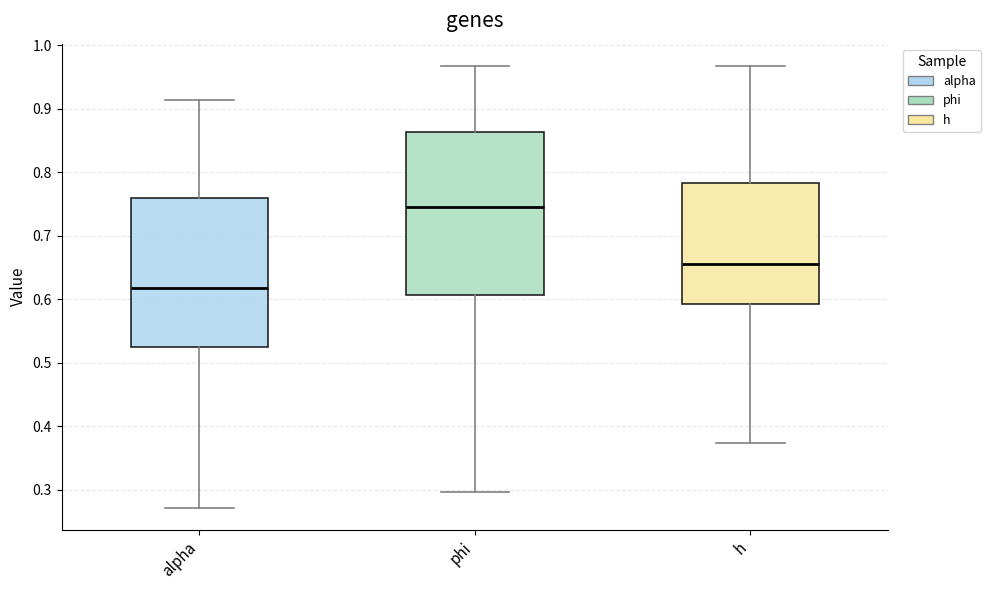

Reading left to right, read every box against the y-axis: the position of its median line, the range the box covers, and the ends of its whiskers. The values are not printed on the chart, so give them approximately, as read against the axis.

alpha: median 0.62, box 0.52 to 0.76, whiskers 0.27 to 0.91
phi: median 0.75, box 0.61 to 0.86, whiskers 0.30 to 0.97
h: median 0.66, box 0.59 to 0.78, whiskers 0.37 to 0.97